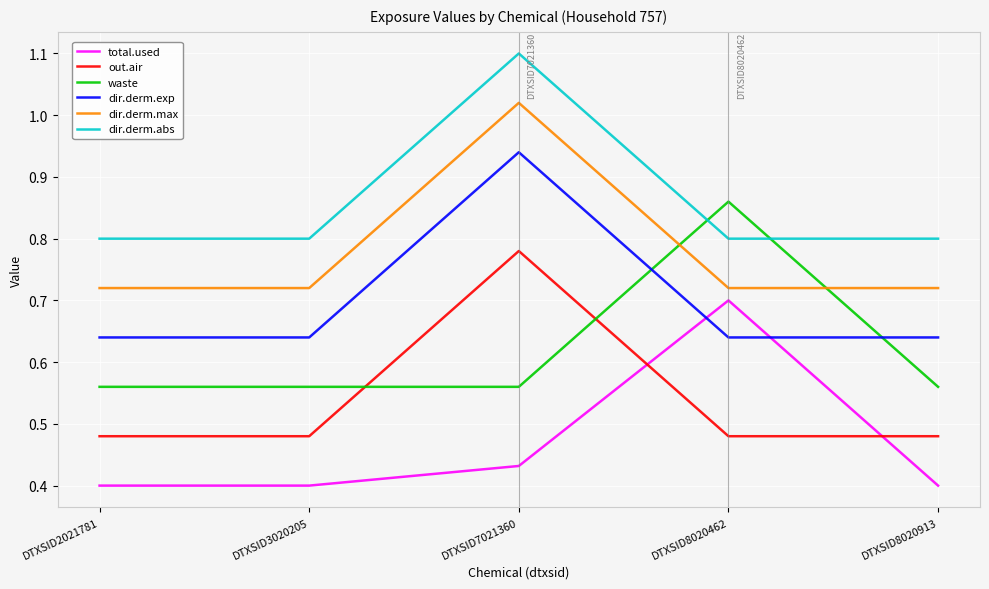

Which category has the highest value in the out.air series?

DTXSID7021360